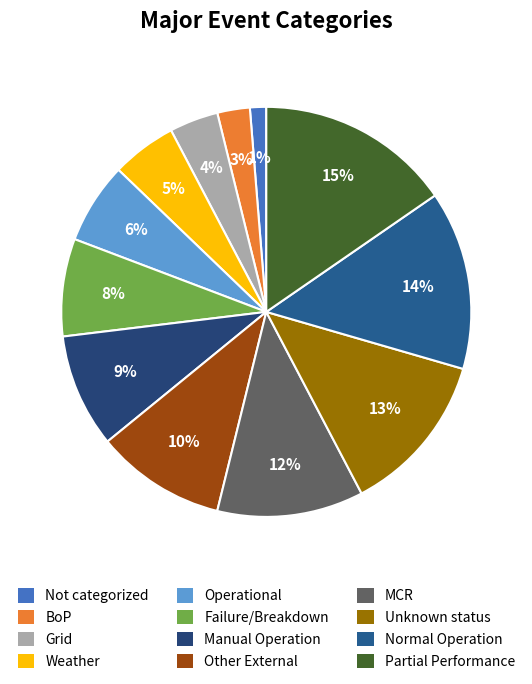

To the nearest percent, what portion does Operational represent?

6%